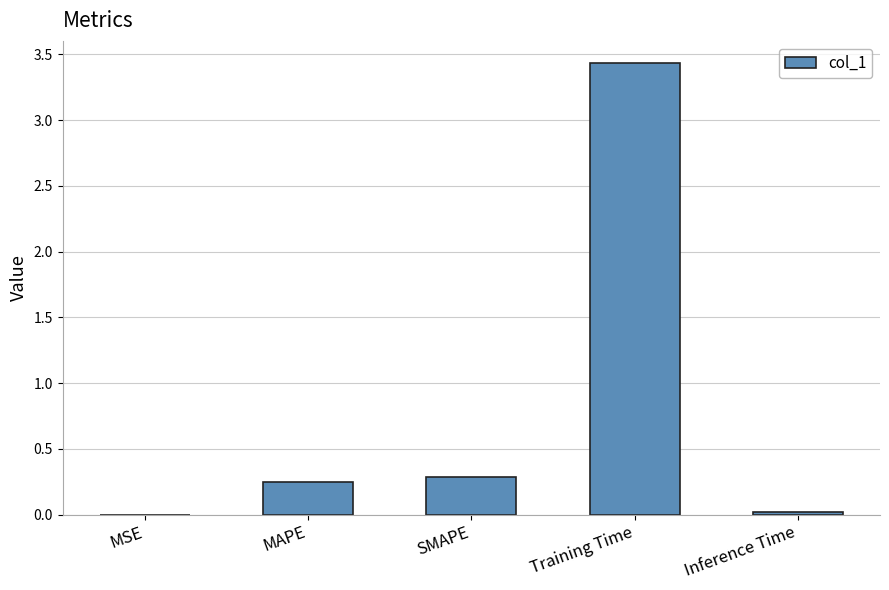

What is the maximum value shown in the chart?

3.4